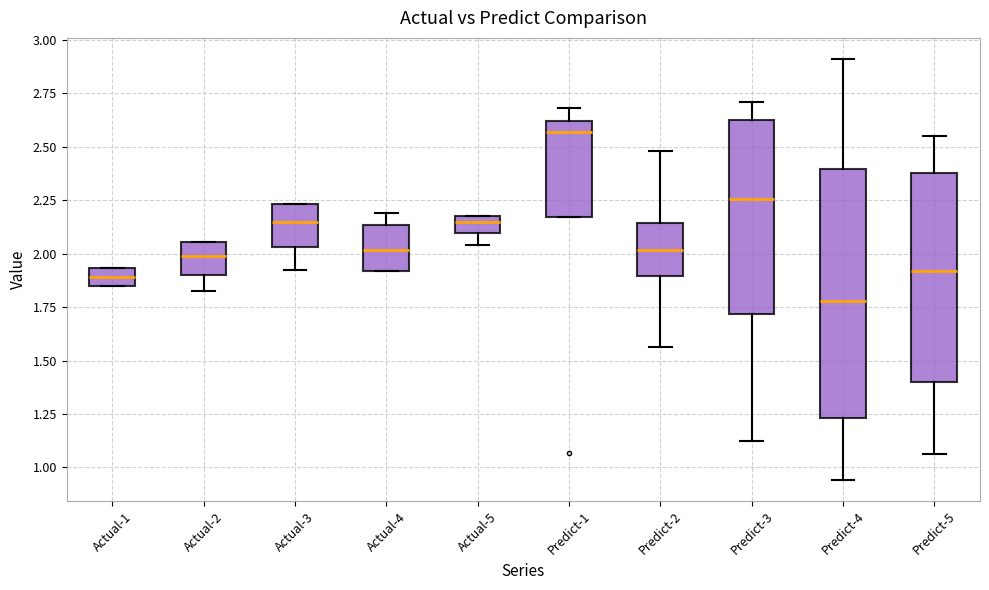

Reading left to right, read every box against the y-axis: the position of its median line, the range the box covers, and the ends of its whiskers. The values are not printed on the chart, so give them approximately, as read against the axis.

Actual-1: median 1.90, box 1.85 to 1.95, whiskers 1.85 to 1.95
Actual-2: median 2.00, box 1.90 to 2.05, whiskers 1.85 to 2.05
Actual-3: median 2.15, box 2.05 to 2.25, whiskers 1.90 to 2.25
Actual-4: median 2.00, box 1.90 to 2.15, whiskers 1.90 to 2.20
Actual-5: median 2.15, box 2.10 to 2.20, whiskers 2.05 to 2.20
Predict-1: median 2.55, box 2.15 to 2.60, whiskers 2.15 to 2.70
Predict-2: median 2.00, box 1.90 to 2.15, whiskers 1.55 to 2.50
Predict-3: median 2.25, box 1.70 to 2.60, whiskers 1.10 to 2.70
Predict-4: median 1.80, box 1.25 to 2.40, whiskers 0.95 to 2.90
Predict-5: median 1.90, box 1.40 to 2.40, whiskers 1.05 to 2.55